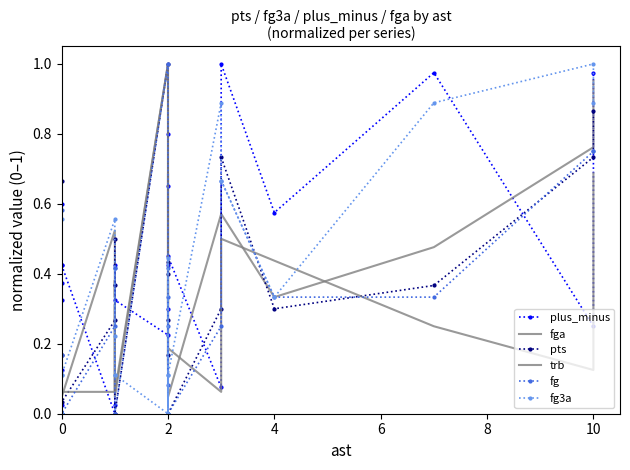

Which series has the widest spread of values?

plus_minus